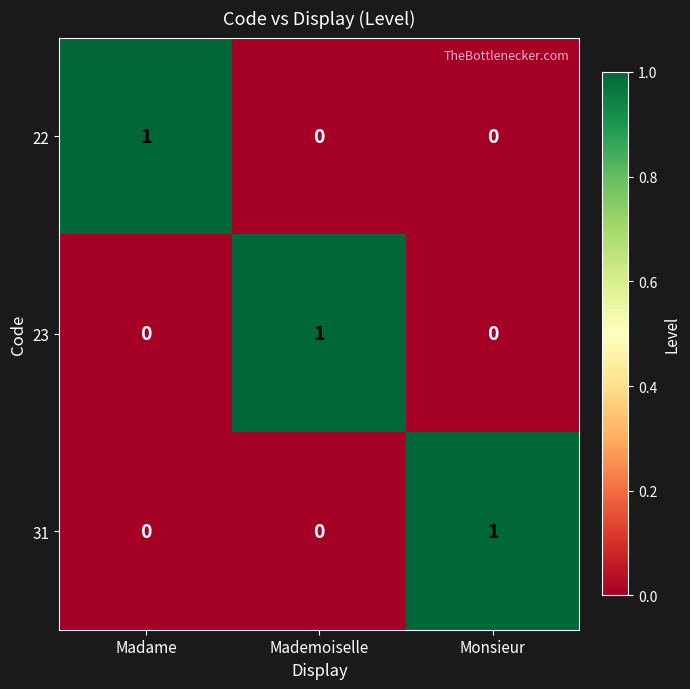

True or false: 31 has a value of 0 at Monsieur.

False